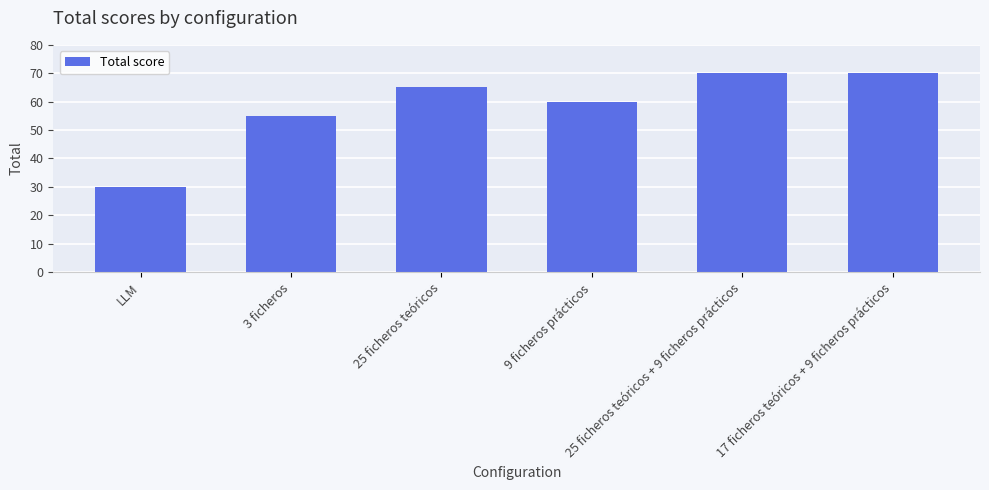

What is the value of the 6th bar from the left?

70